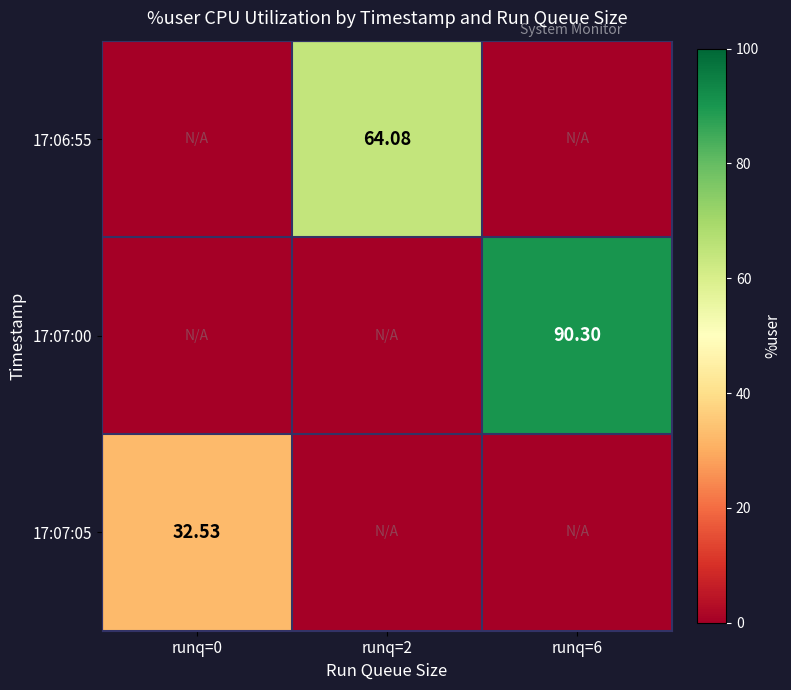

Is the value of 17:07:00 at runq=6 greater than the value of 17:07:05 at runq=0?

Yes